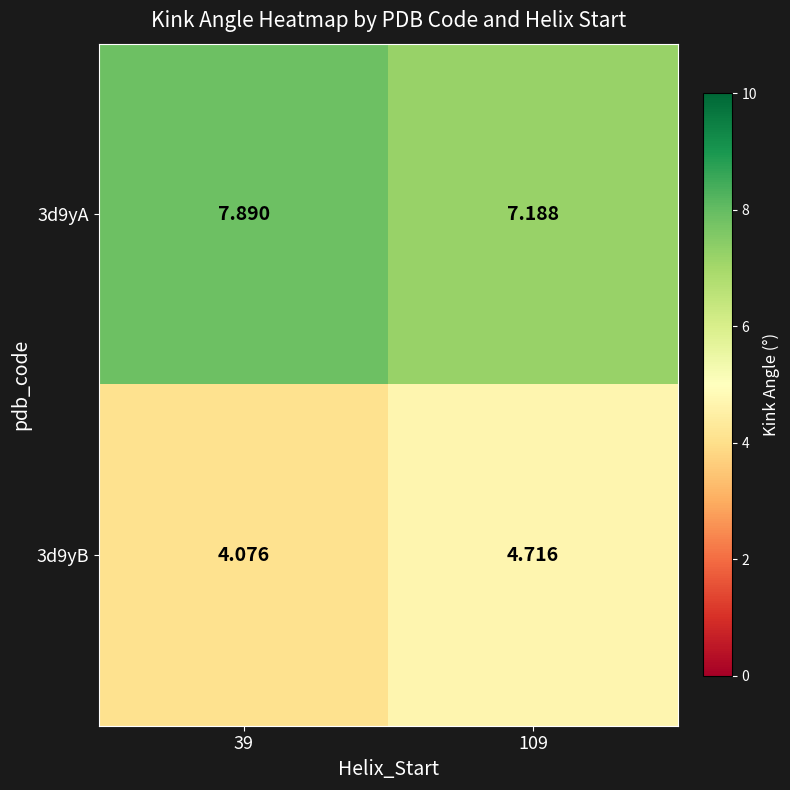

Reading left to right, what are all the values shown in this chart?

3d9yA: 39=7.9	109=7.2
3d9yB: 39=4.1	109=4.7